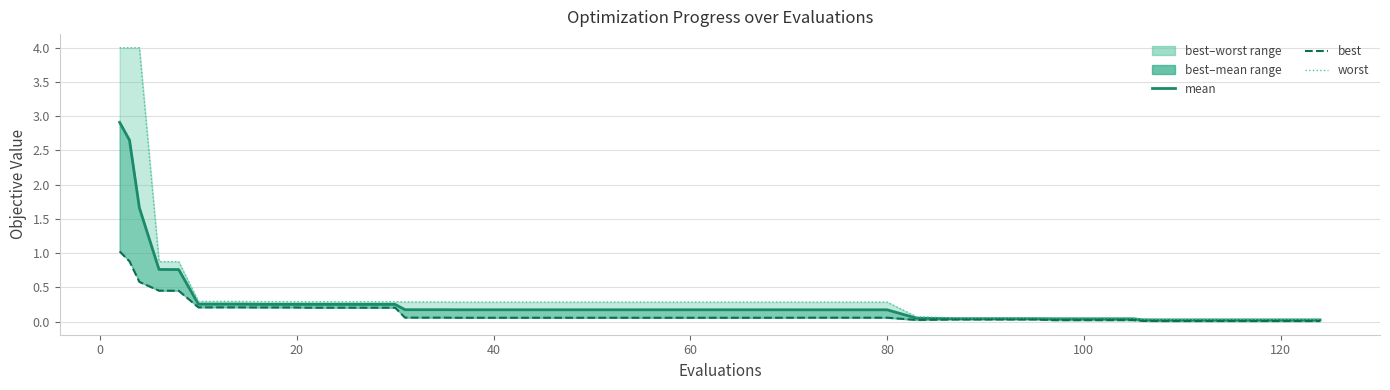

Does the chart have visible grid lines?

Yes